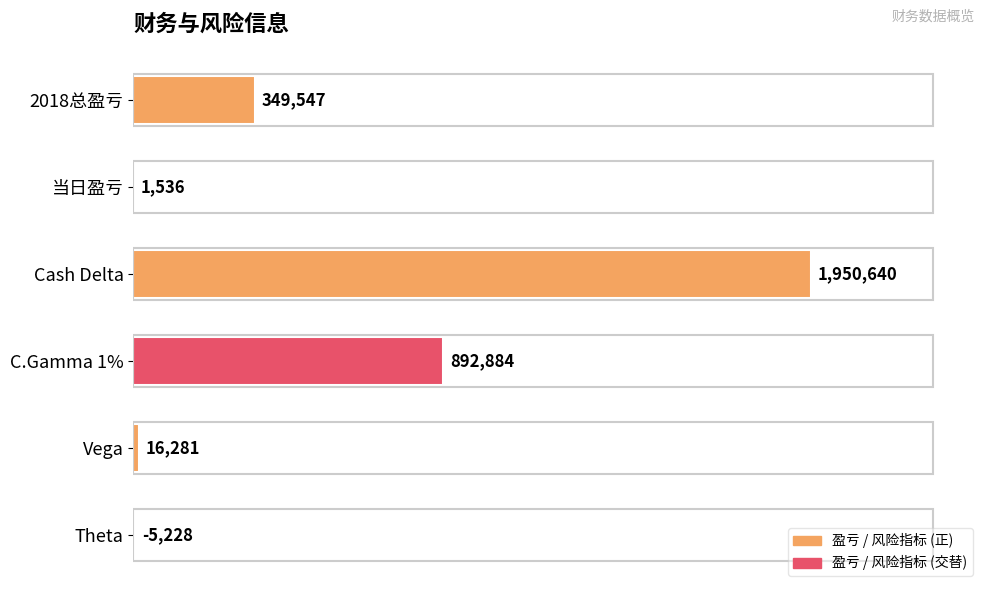

How many categories are shown in the chart?

6